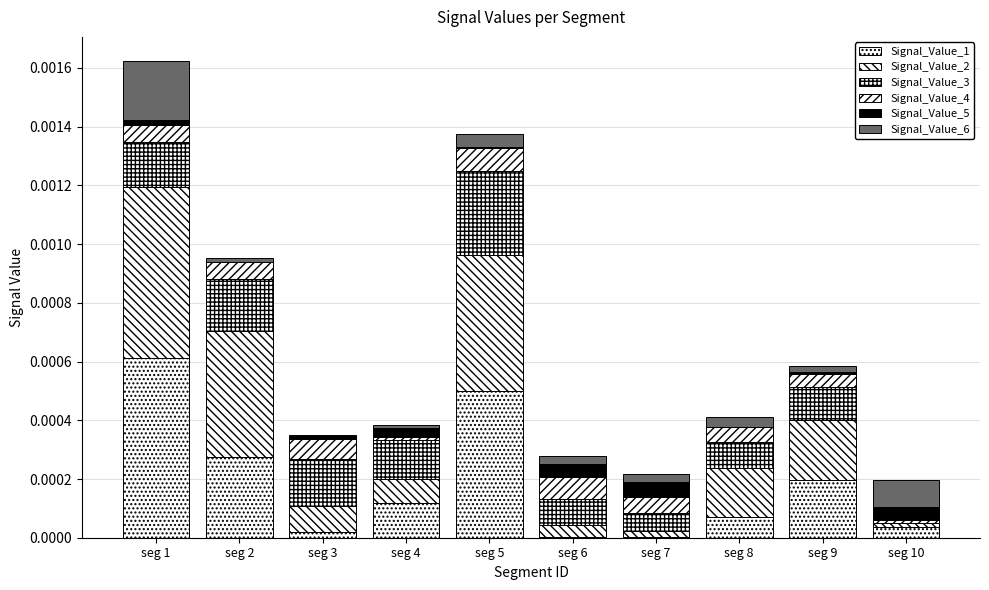

The value of Signal_Value_6 at seg 7 is 0.0. True or false?

False